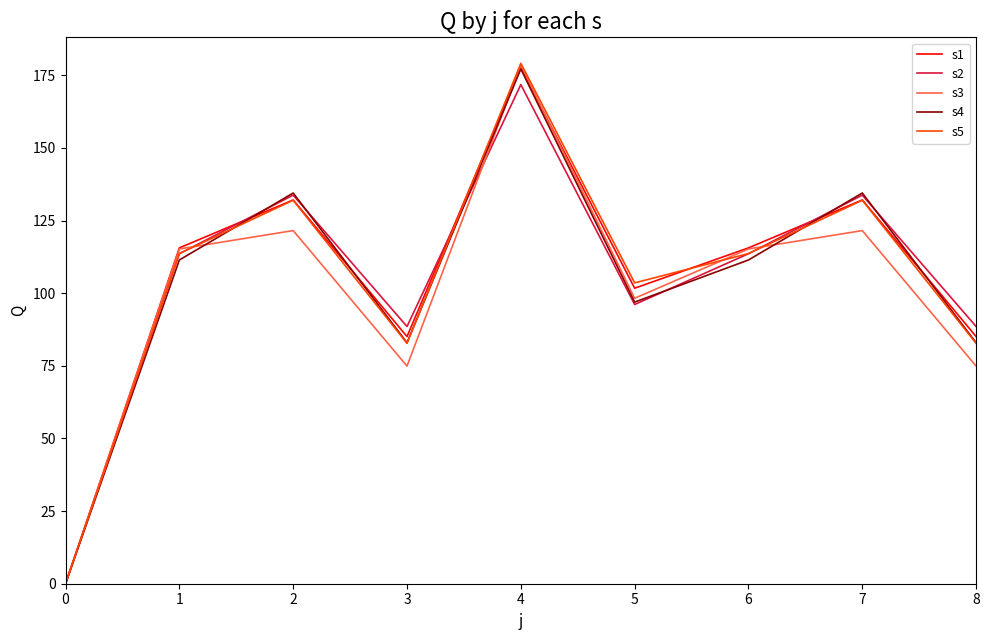

At which category is the sum across all series the highest?

4